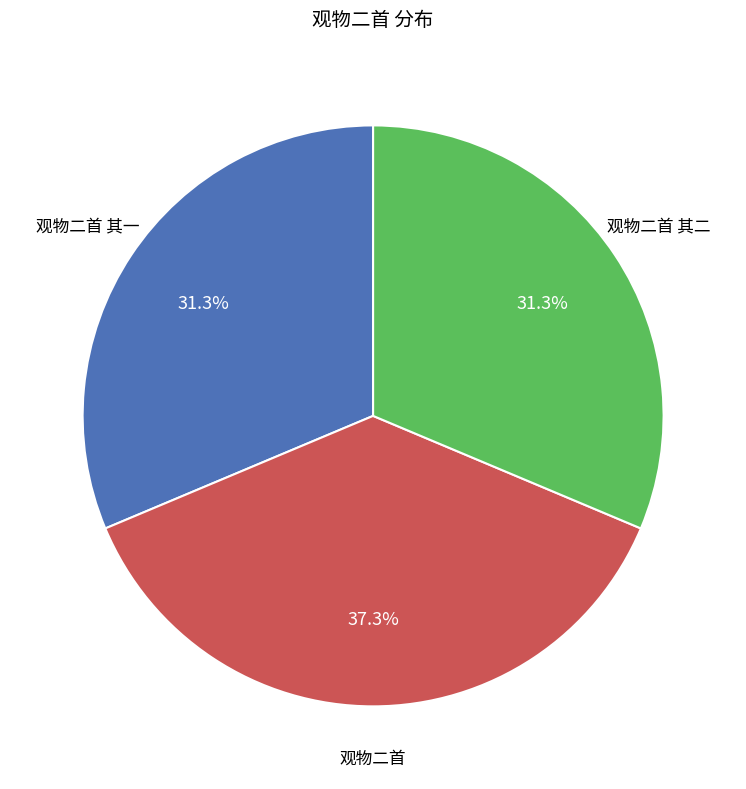

Do 观物二首 其二 and 观物二首 其一 together represent more than half of the pie?

Yes